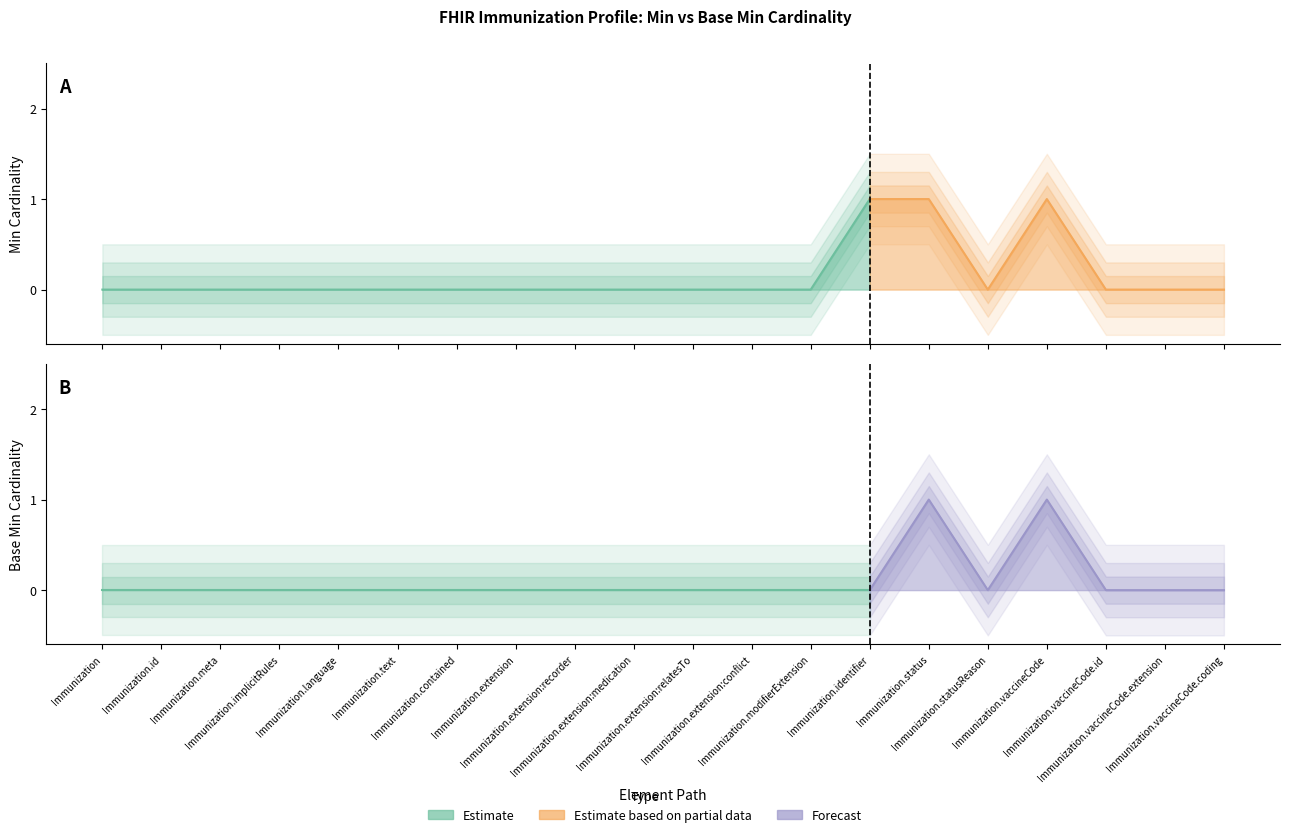

True or false: Min has a value of 0 at Immunization.statusReason.

True